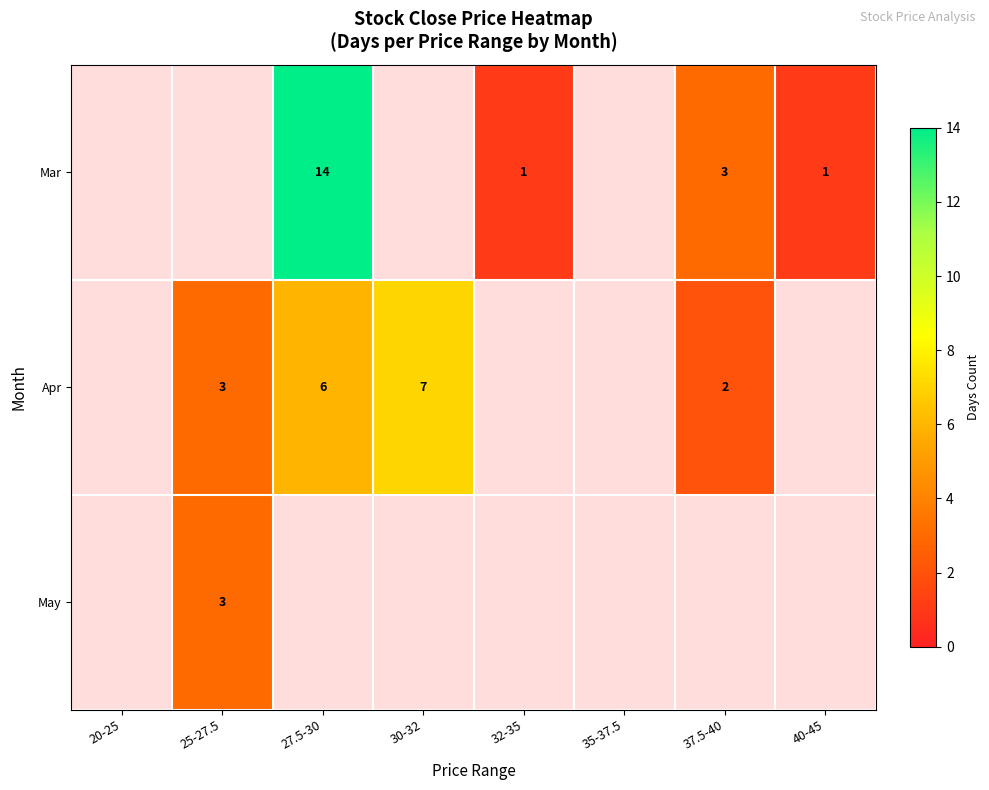

True or false: Mar has a value of 21 at 27.5-30.

False